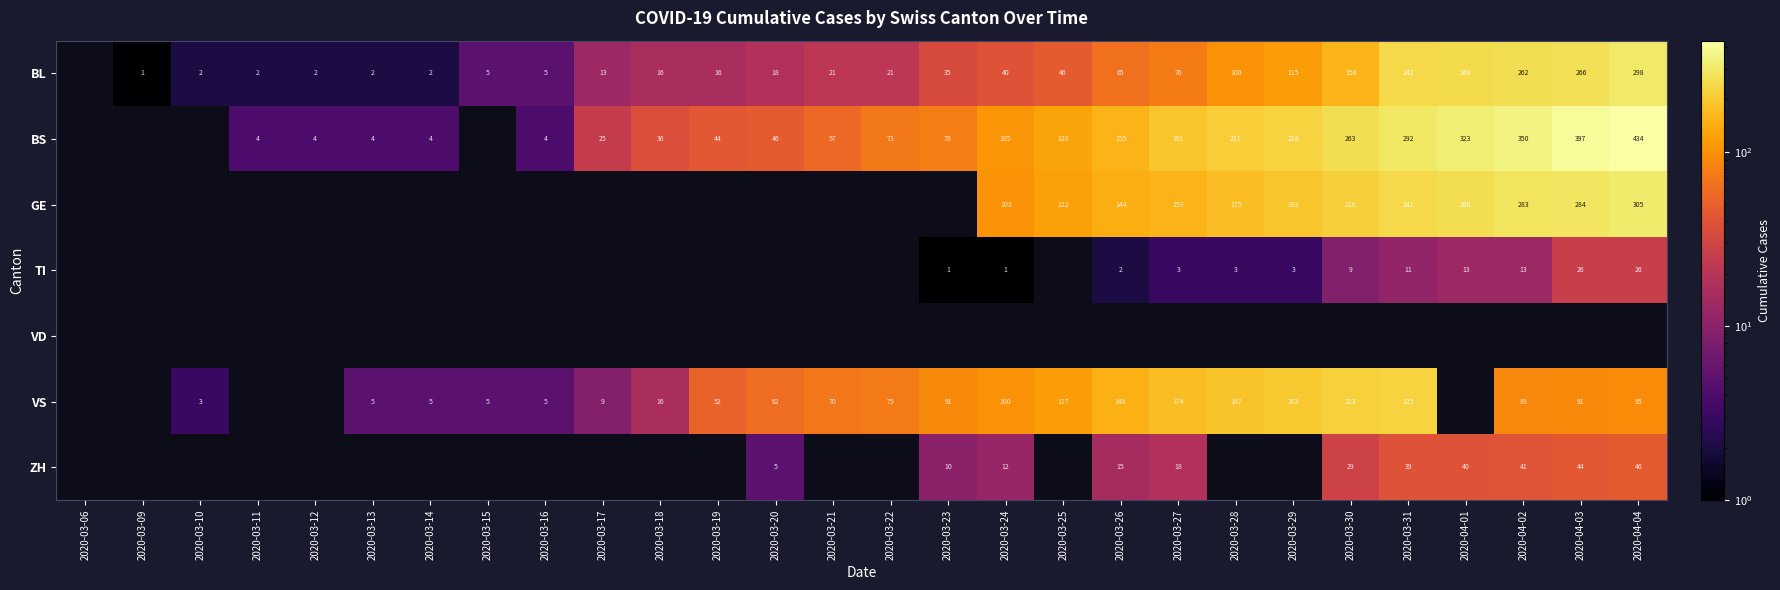

Which series changed the most between 2020-03-20 and 2020-04-02?

BS